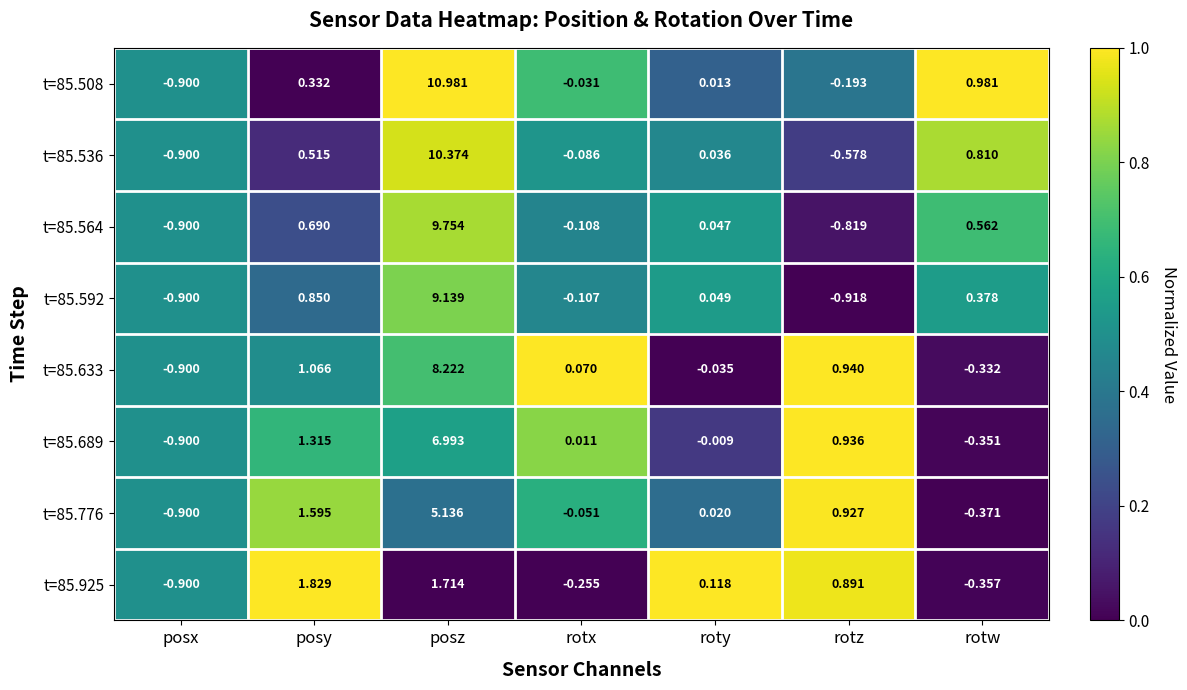

Which category has the highest value in the t=85.536 series?

posz